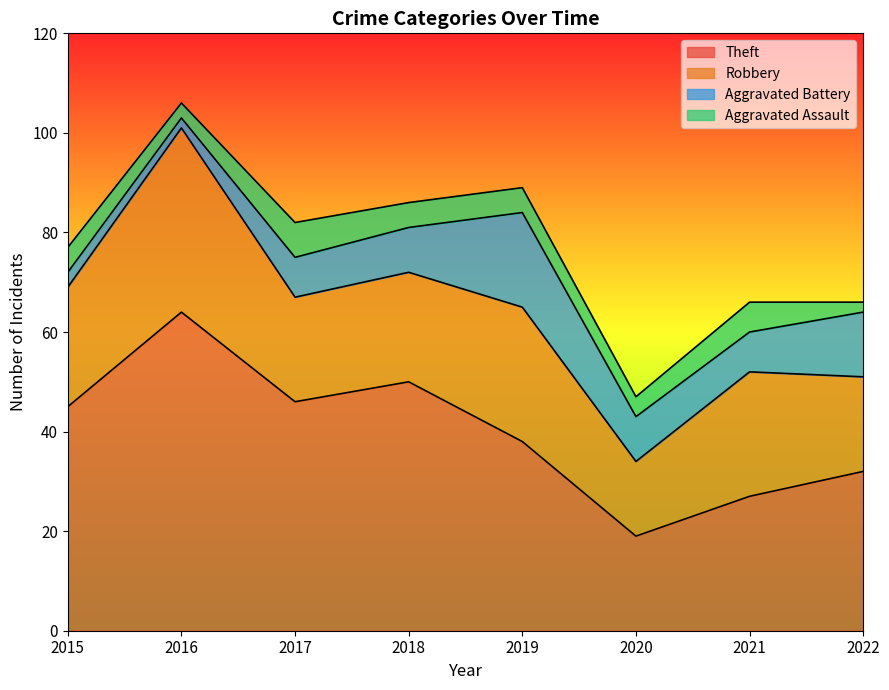

Where is Robbery nearest to the value 26?

2019